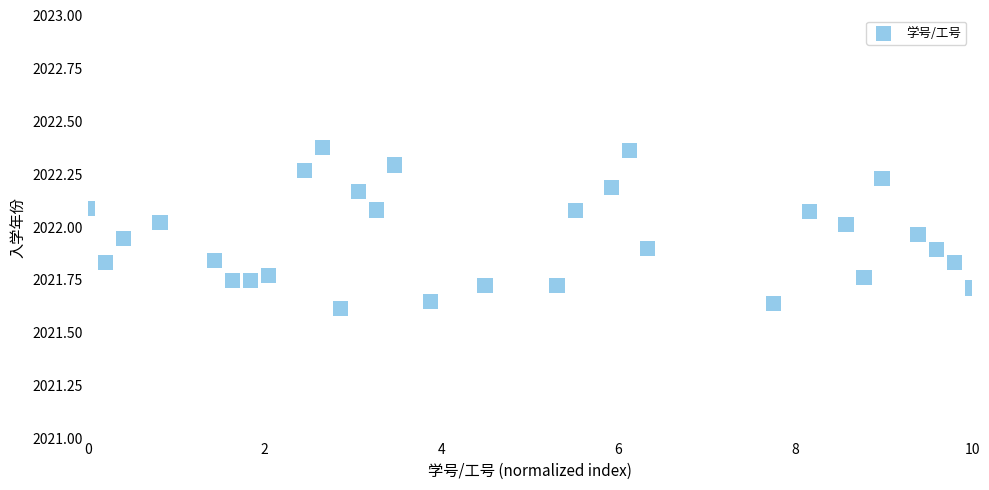

What is the range of Y values (max minus min)?

0.8